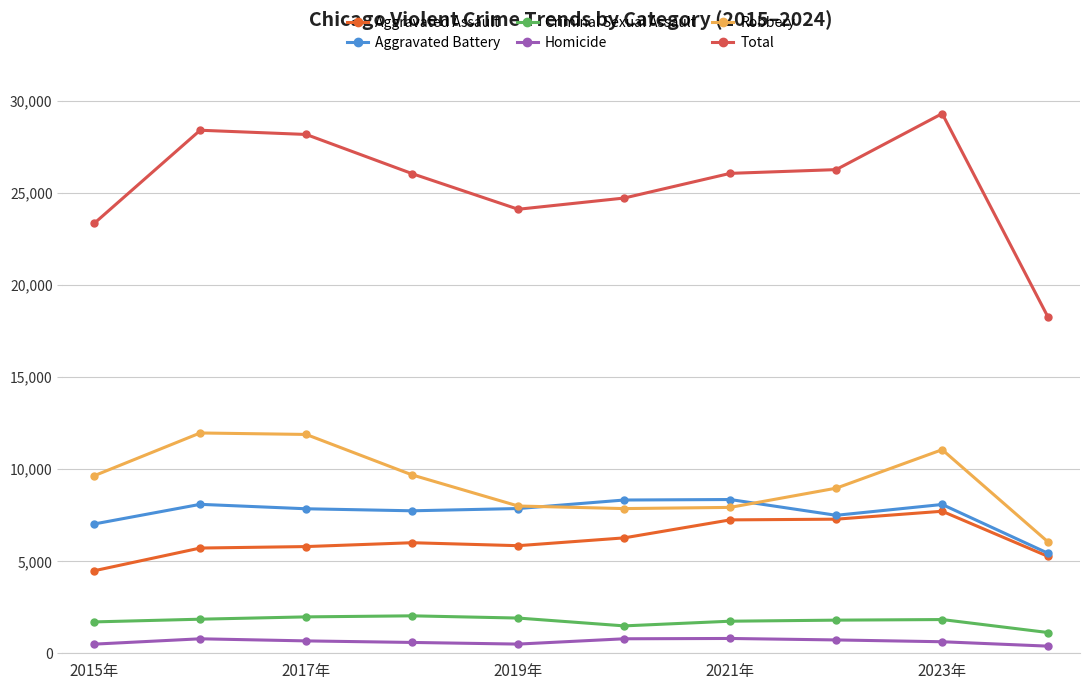

What is the sum of all Aggravated Assault values?

61582